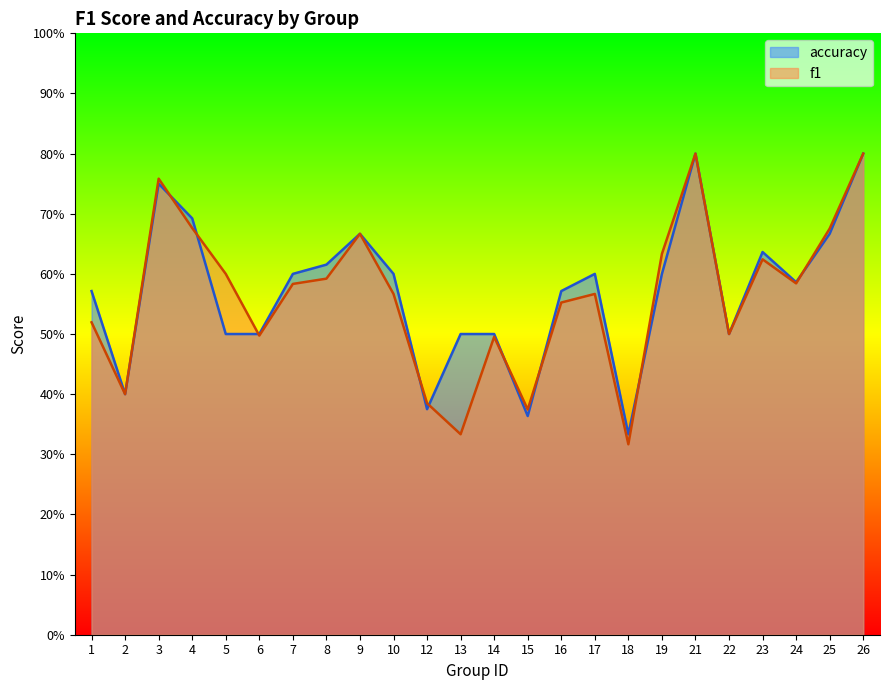

What is the value of the accuracy point at the 20th from the left?

0.5